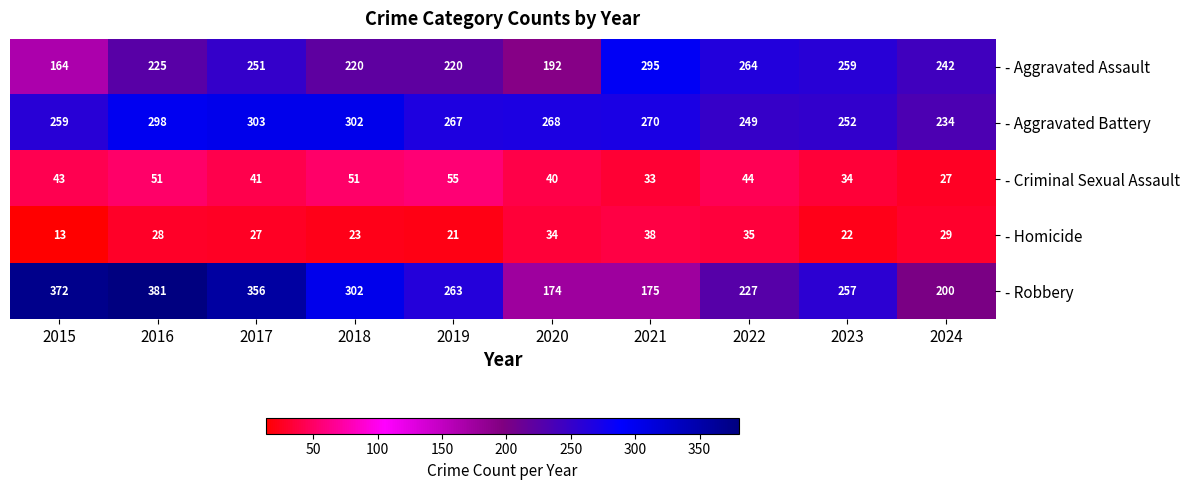

What is the lowest value of the - Aggravated Battery series?

234